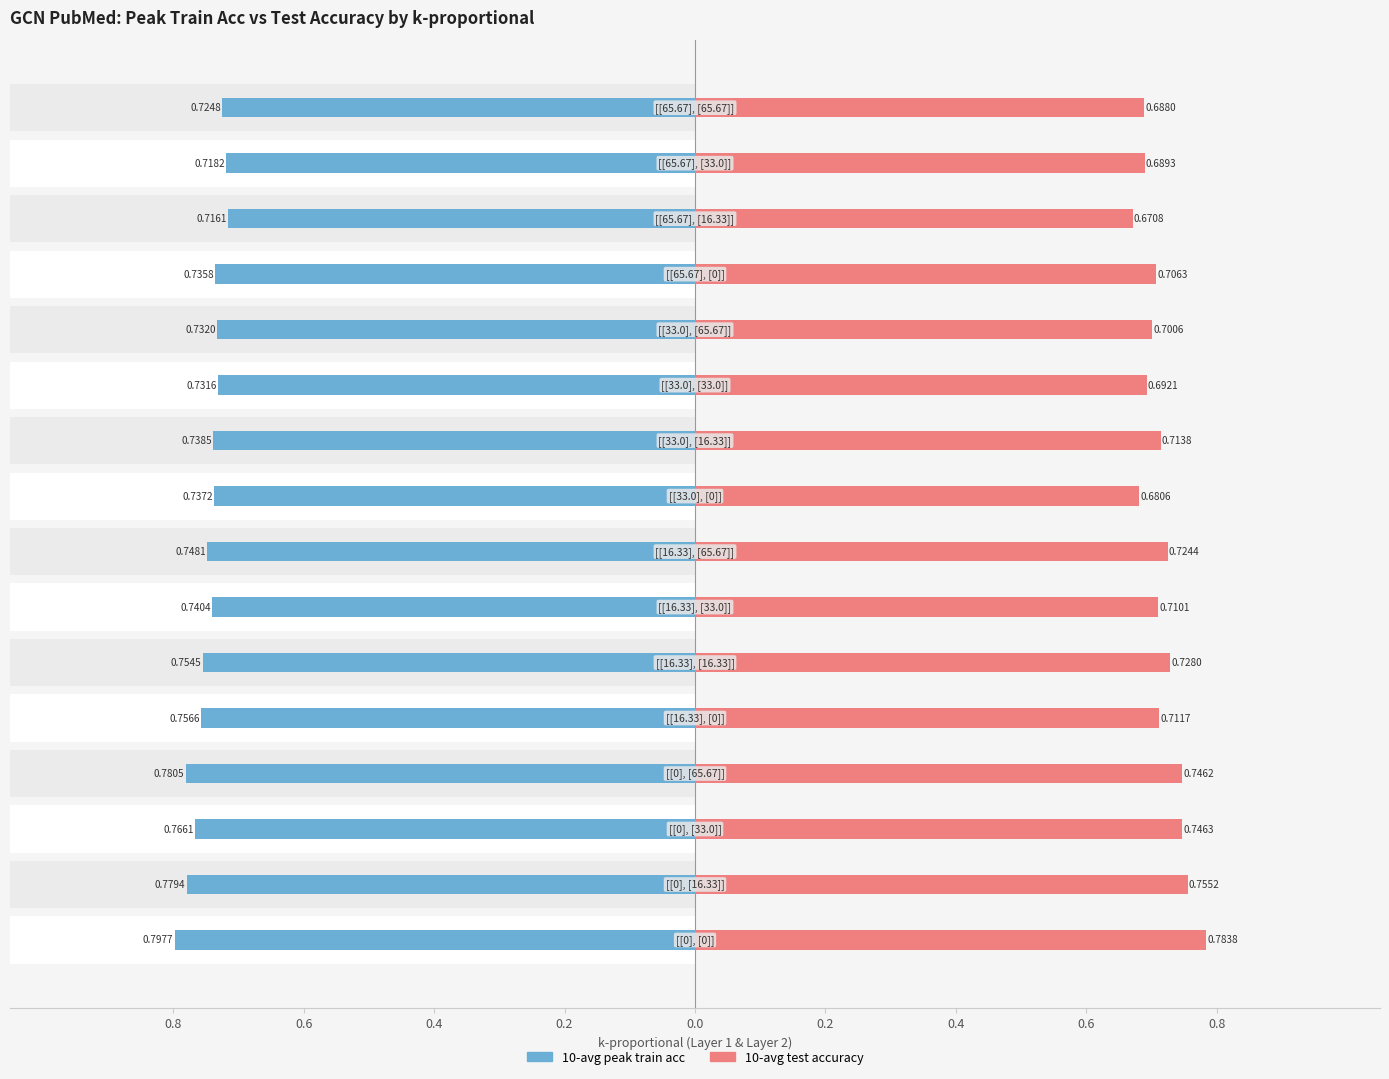

What is the difference between the second highest and minimum values in the 10-avg peak train acc series?

0.1